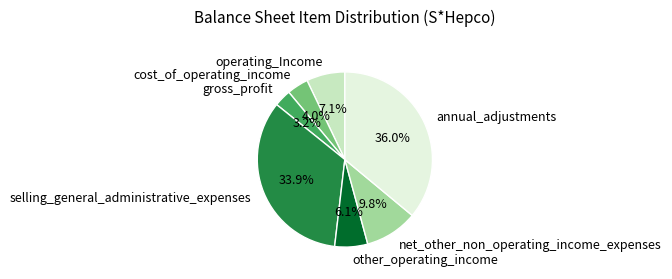

Which slice is the largest?

annual_adjustments